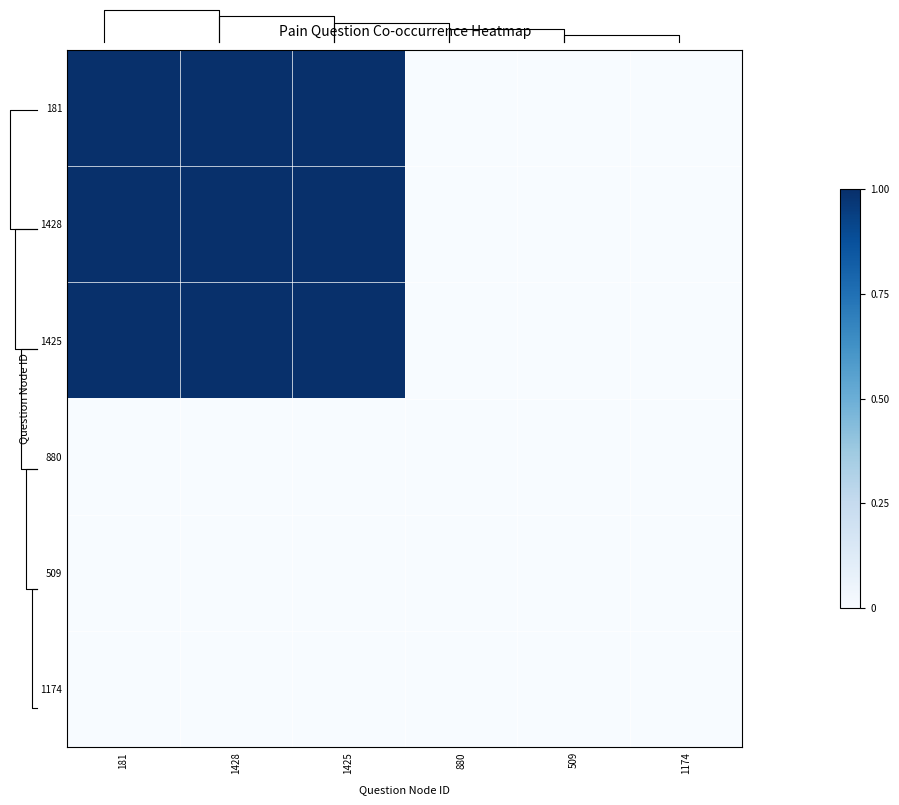

Reading left to right, extract all data points from this chart.

181: 181=1	1428=1	1425=1	880=0	509=0	1174=0
1428: 181=1	1428=1	1425=1	880=0	509=0	1174=0
1425: 181=1	1428=1	1425=1	880=0	509=0	1174=0
880: 181=0	1428=0	1425=0	880=0	509=0	1174=0
509: 181=0	1428=0	1425=0	880=0	509=0	1174=0
1174: 181=0	1428=0	1425=0	880=0	509=0	1174=0